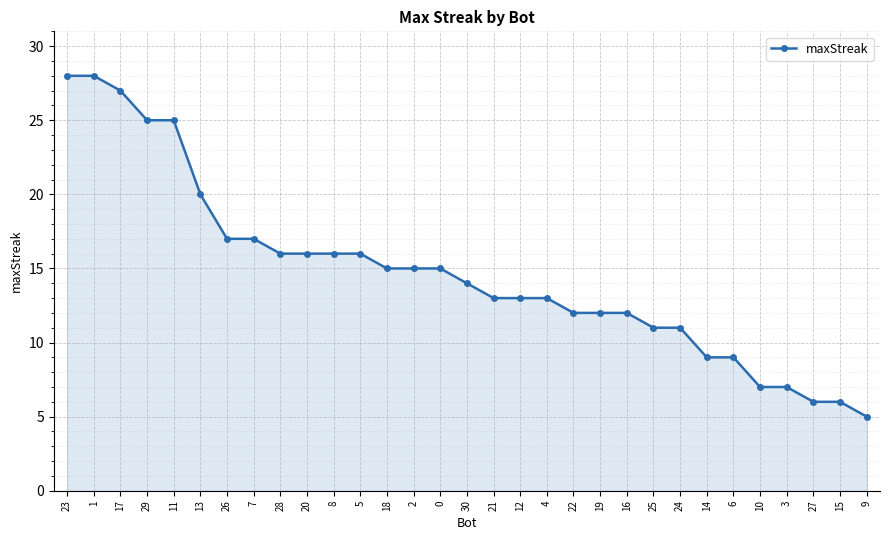

The chart shows a value of 25 at 29. True or false?

True